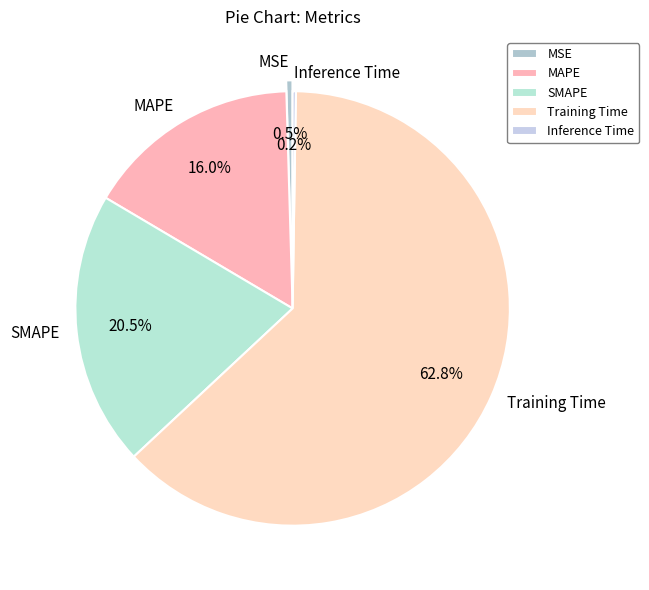

To the nearest percent, what is the difference between the Training Time and SMAPE slice percentages?

42%